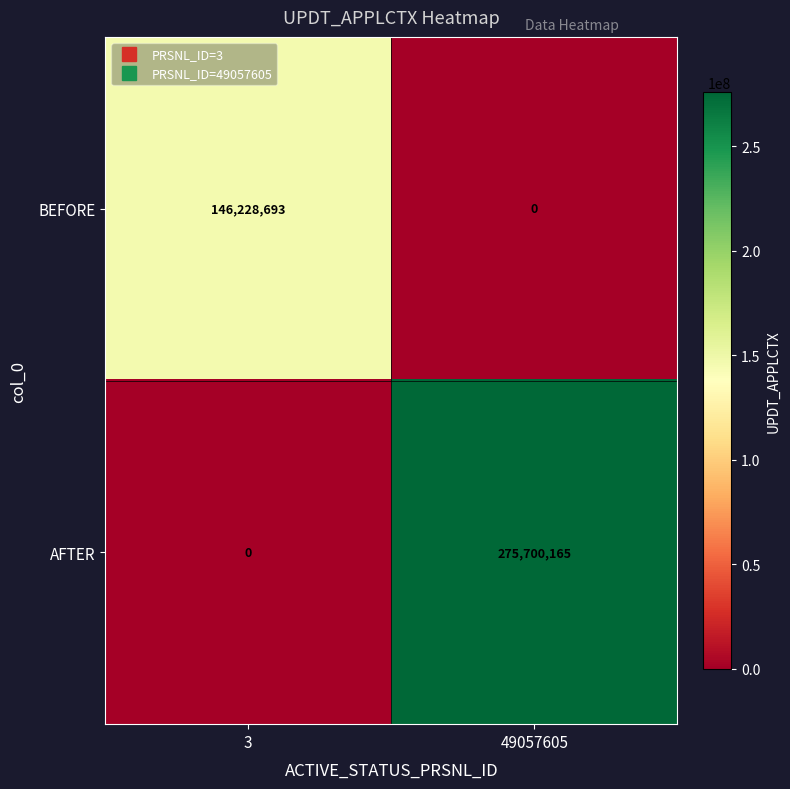

What is the maximum value shown in the chart?

275700165